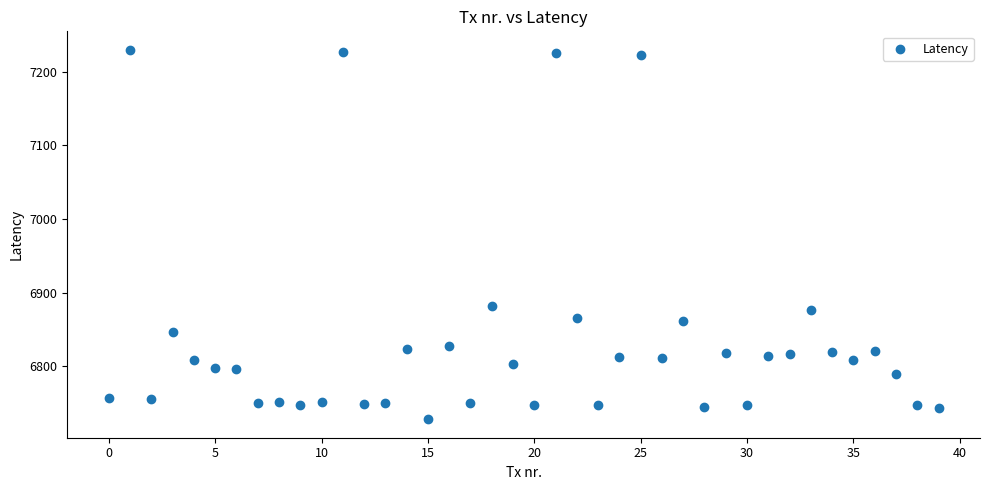

What Y value in the scatter plot is closest to 6979?

6882